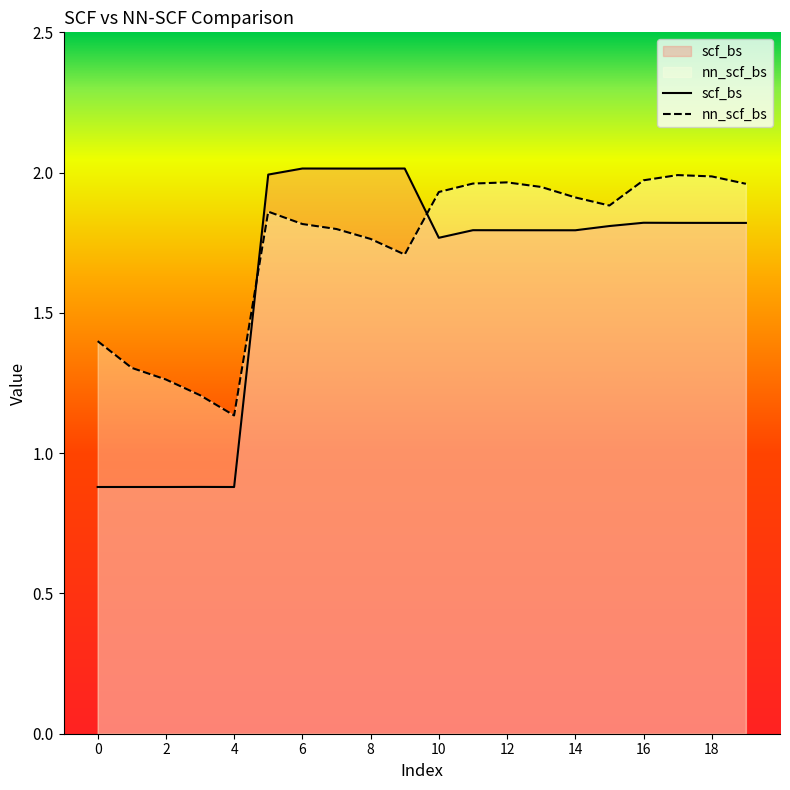

At 2, list the series in order from largest to smallest.

nn_scf_bs, scf_bs